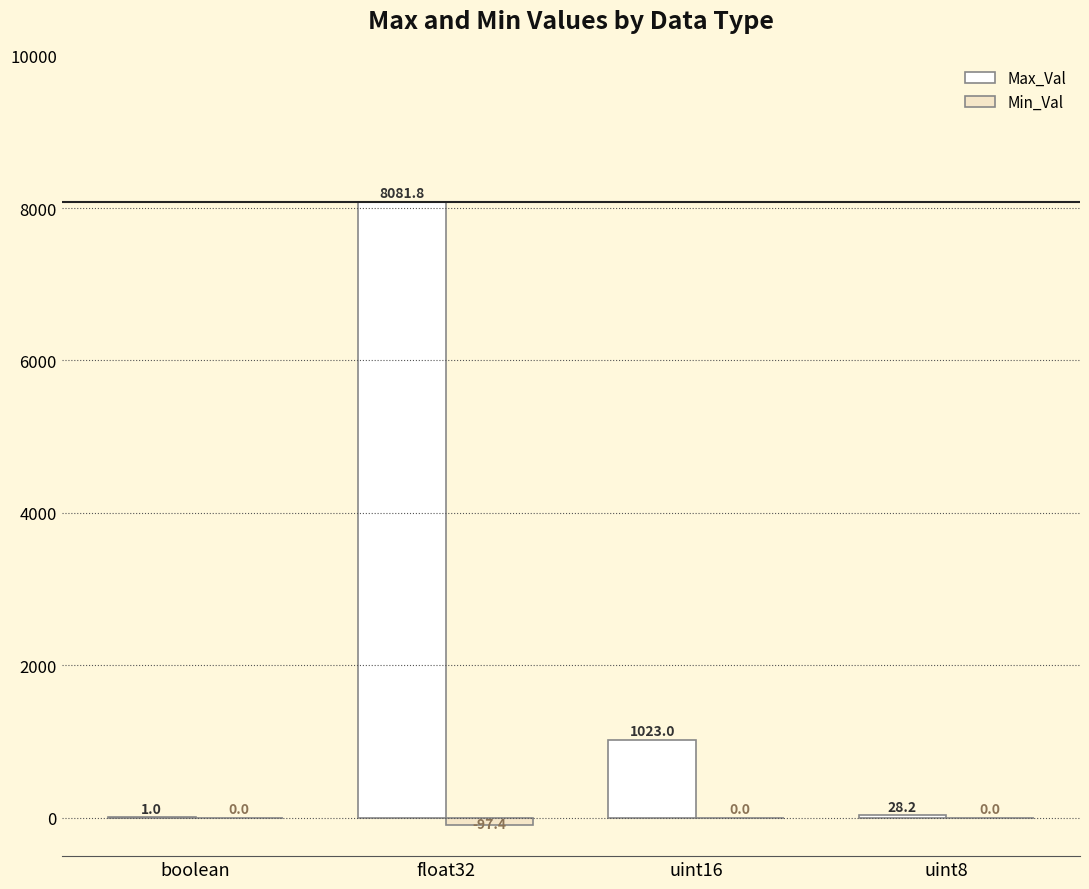

What is the sum of the Max_Val values at uint16 and float32?

9104.8